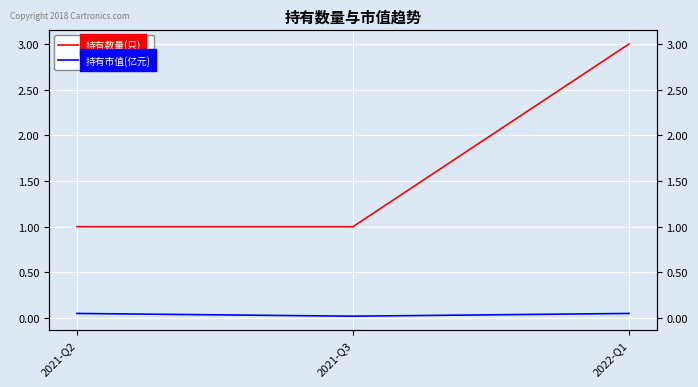

How many 持有市值(亿元) values are between 0 and 1?

3